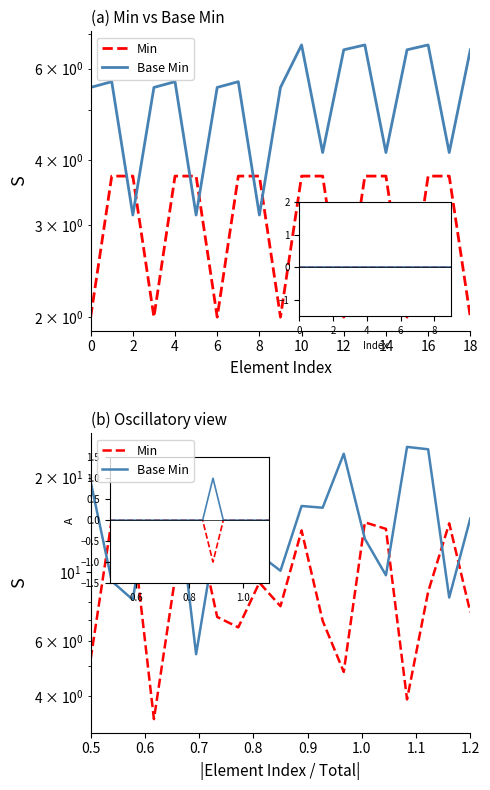

At which category is the sum across all series the highest?

16